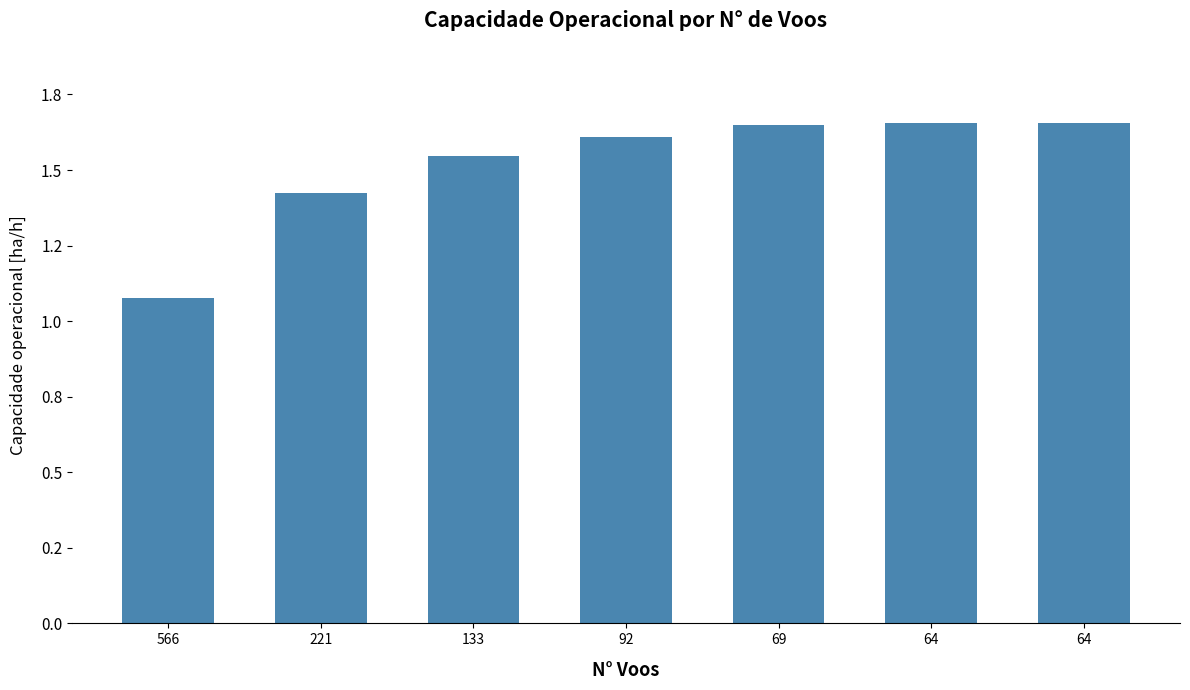

How many categories are shown in the chart?

7